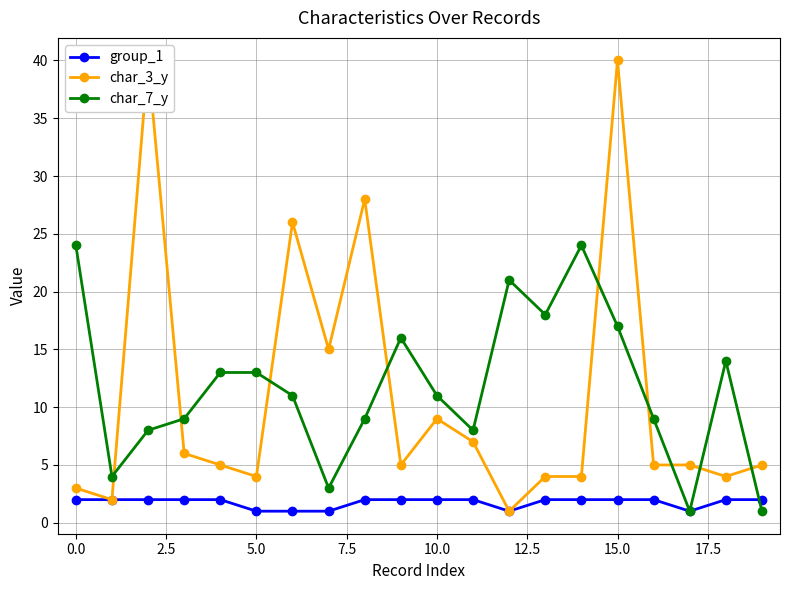

Is it true that char_7_y equals 13 at 5.0?

True